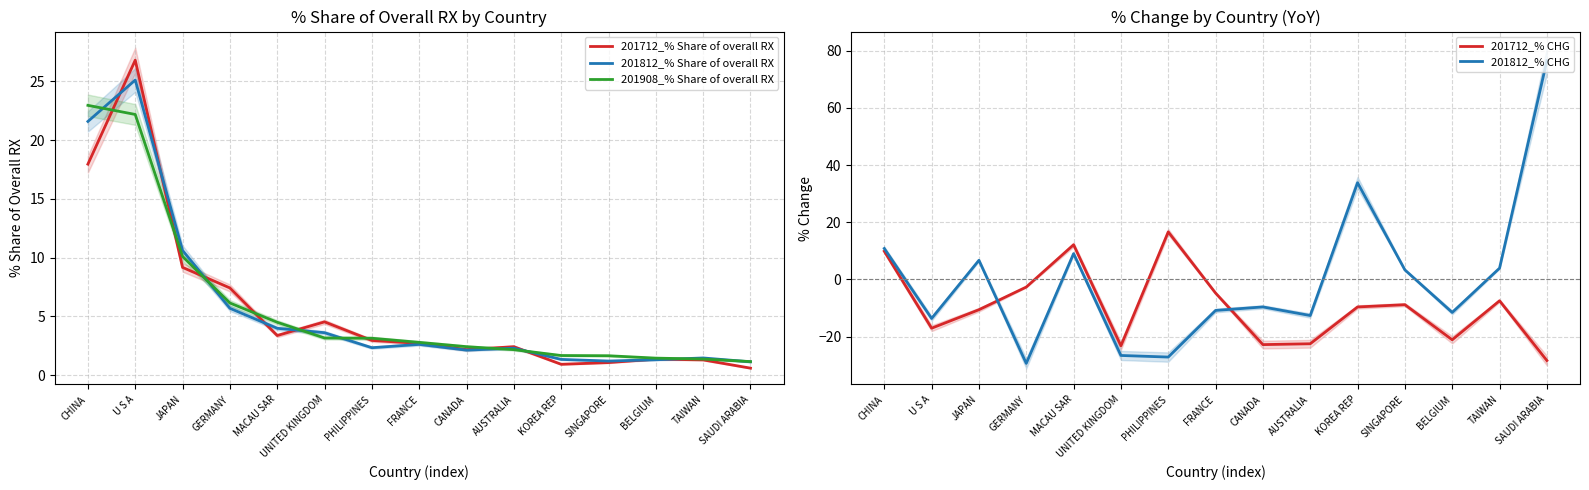

What are all the series names shown in the legend?

201712_% Share of overall RX, 201812_% Share of overall RX, 201908_% Share of overall RX, 201712_% CHG, 201812_% CHG